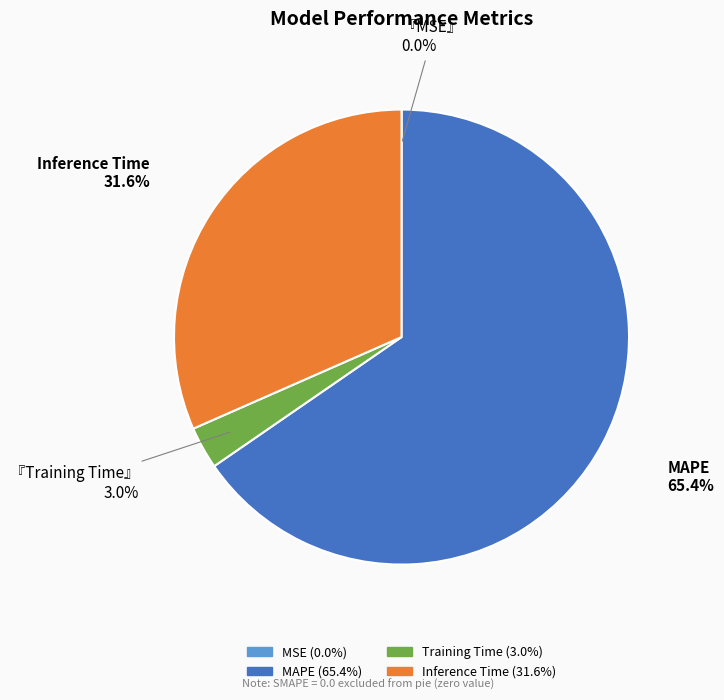

Does any single category account for the majority?

Yes